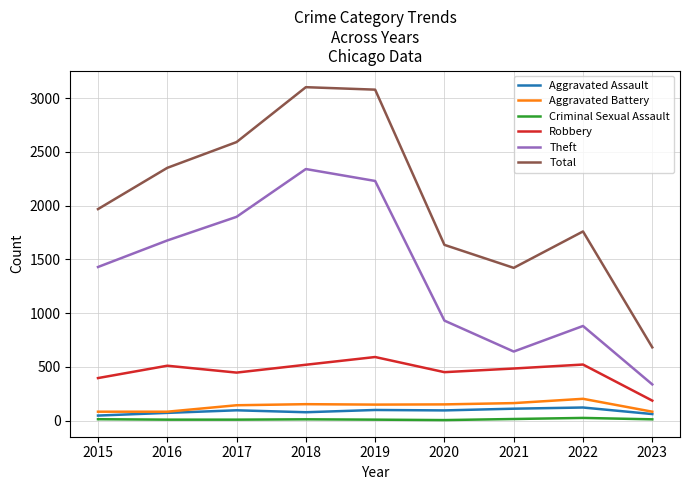

Does the chart have visible grid lines?

Yes